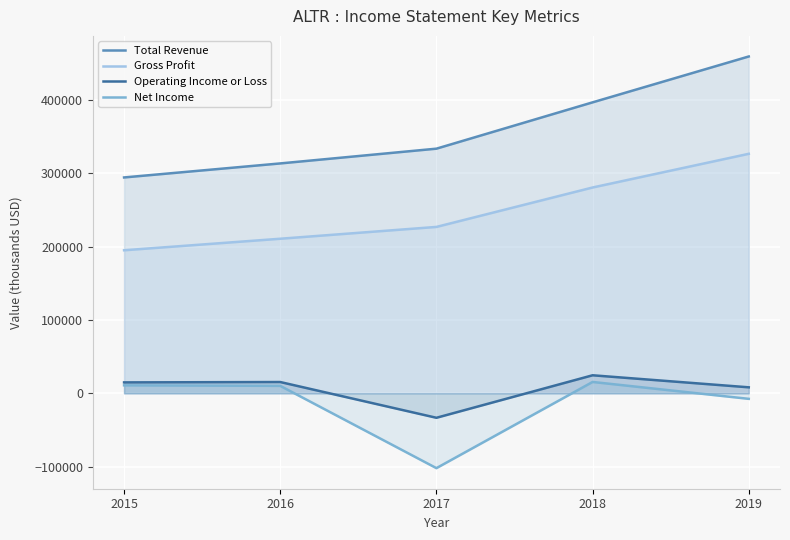

True or false: Total Revenue and Gross Profit intersect in this chart.

False